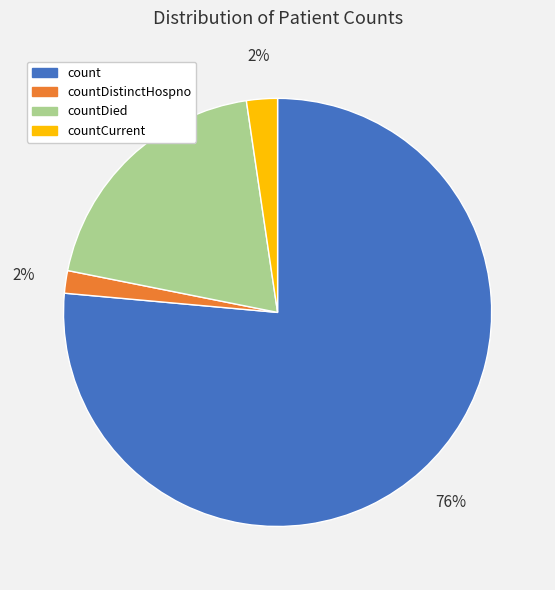

How many slices are in this pie chart?

4